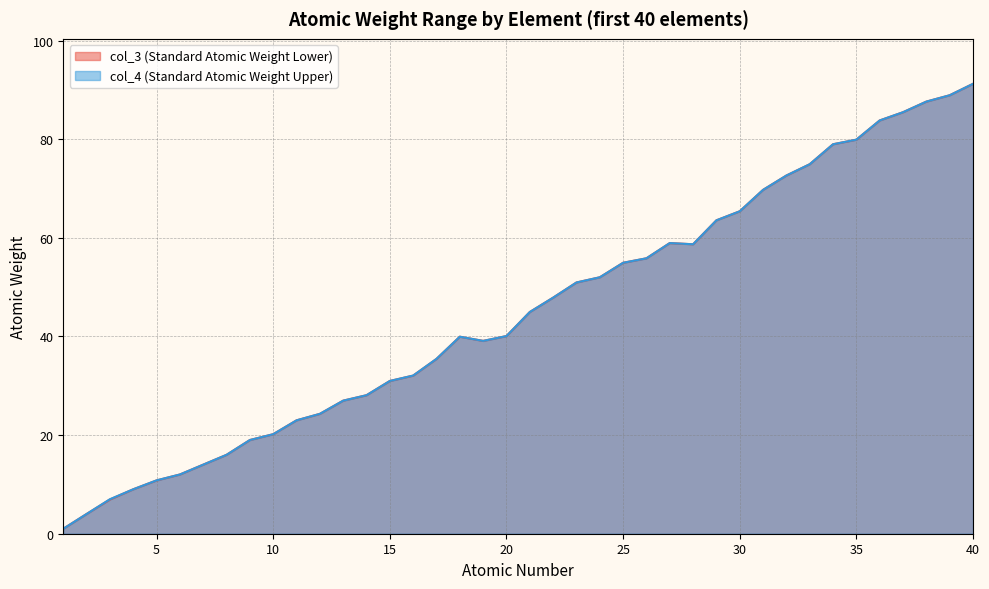

What is the value of the col_4 point at the 8th from the left?

16.0